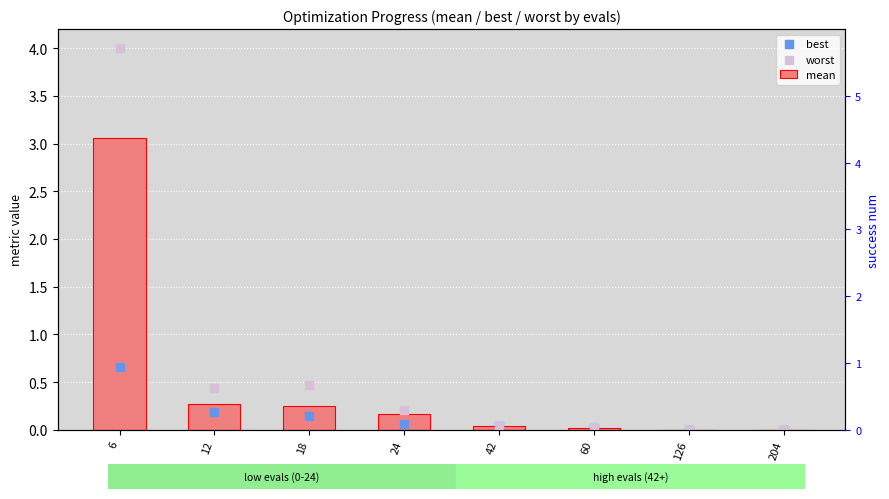

What is the total value across all series at 12?

0.9